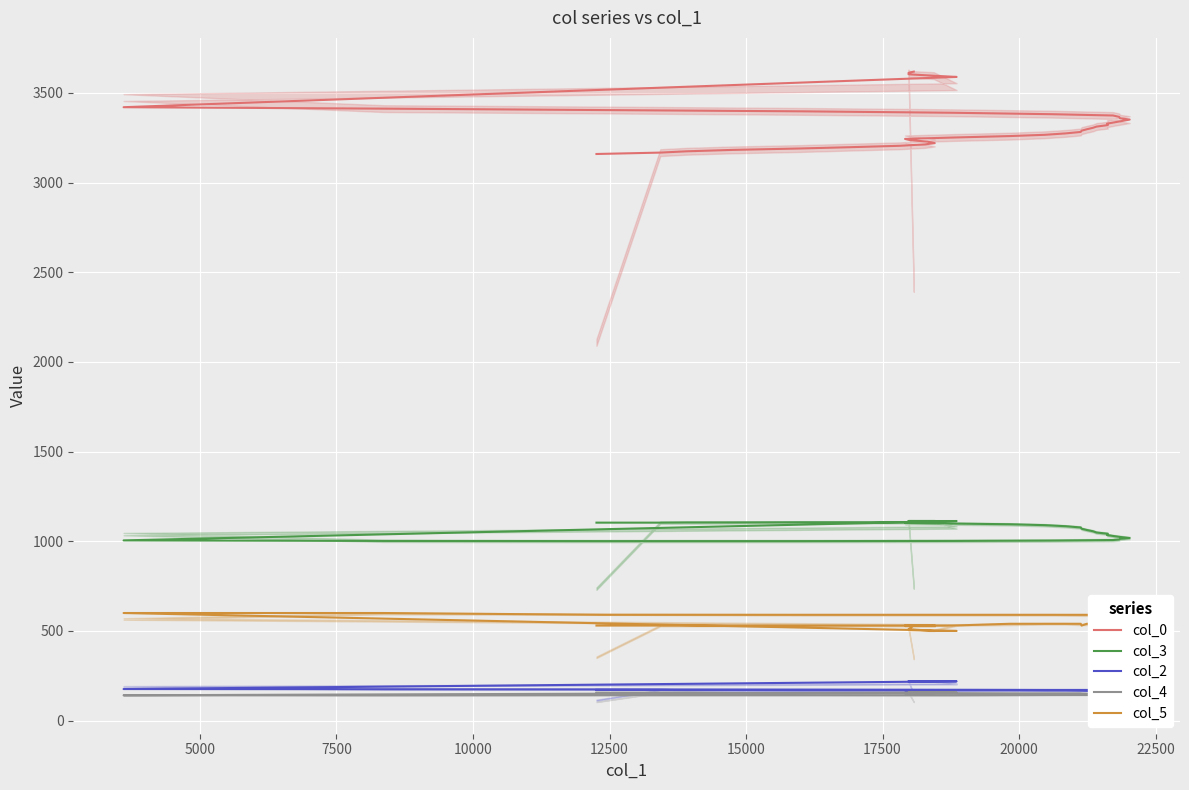

What is the maximum value shown in the chart?

3619.3